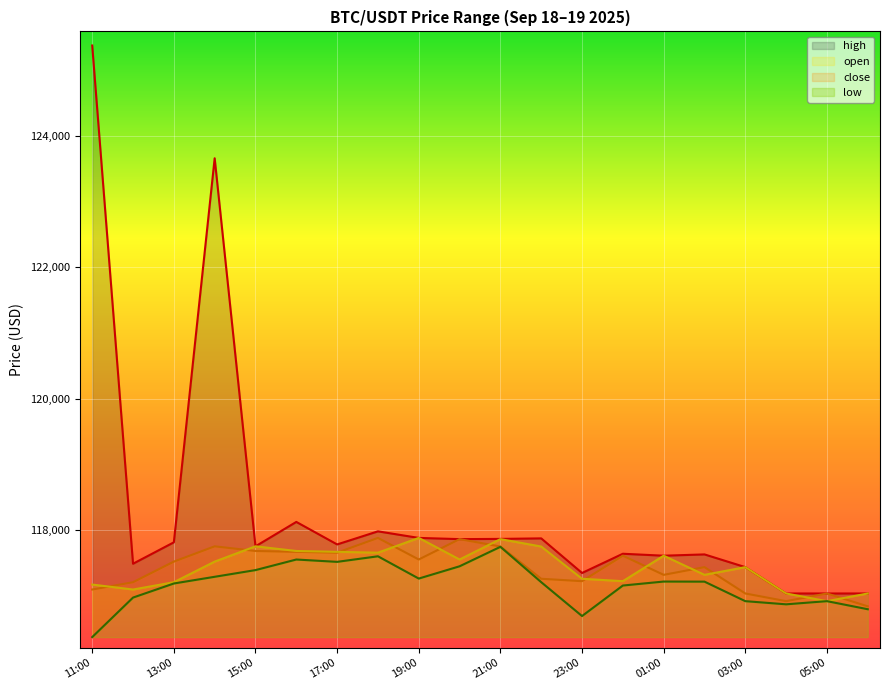

What are all the series names shown in the legend?

high, close, open, low